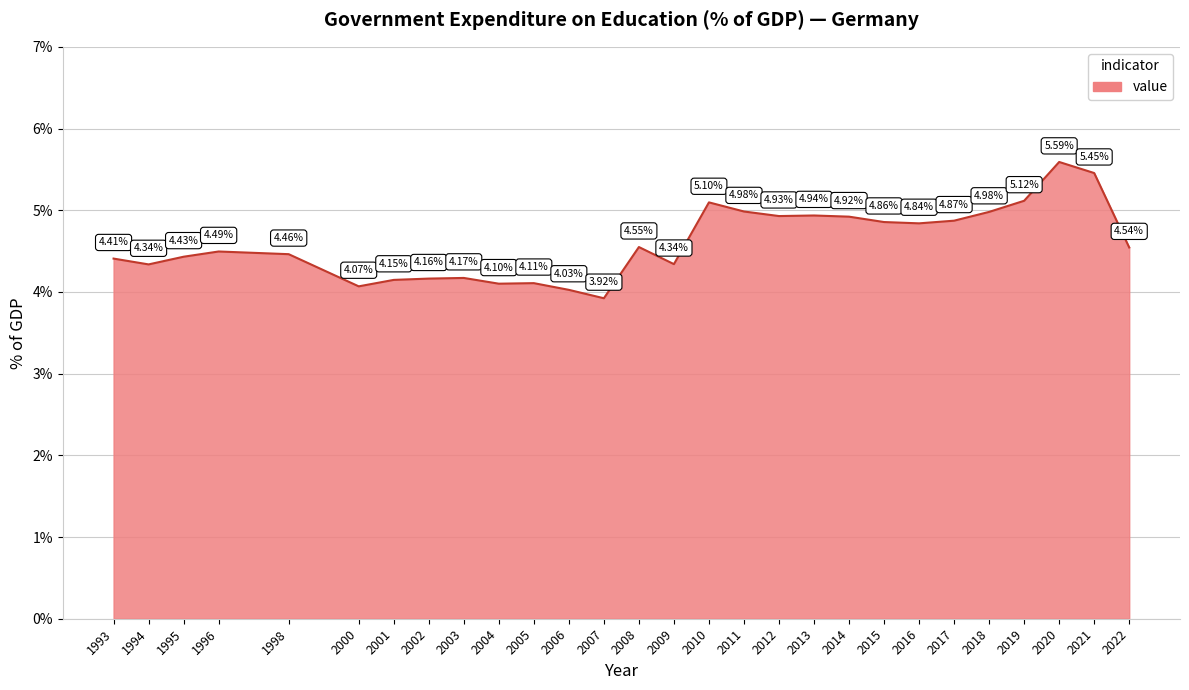

What is the difference between the maximum and minimum values?

1.7